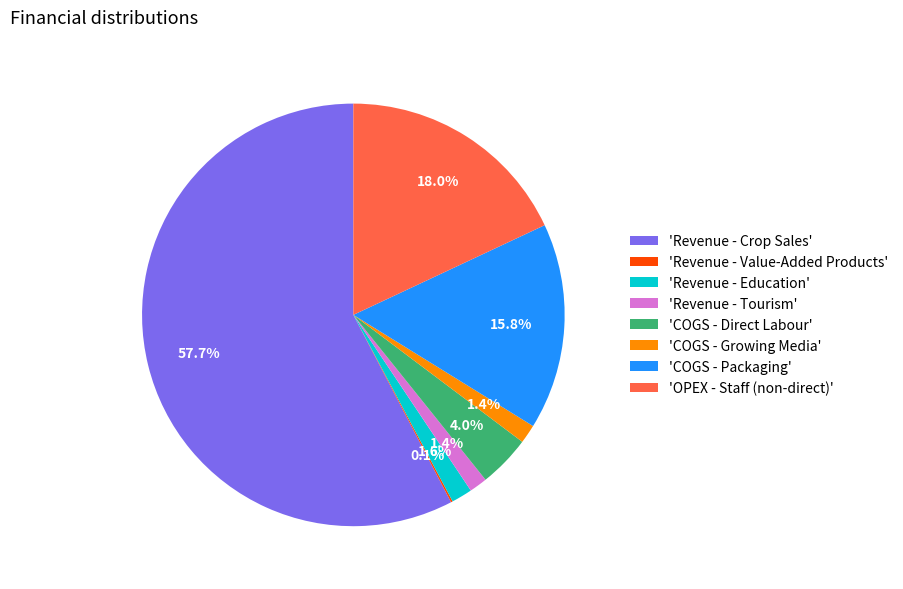

Which category accounts for the majority?

'Revenue - Crop Sales'